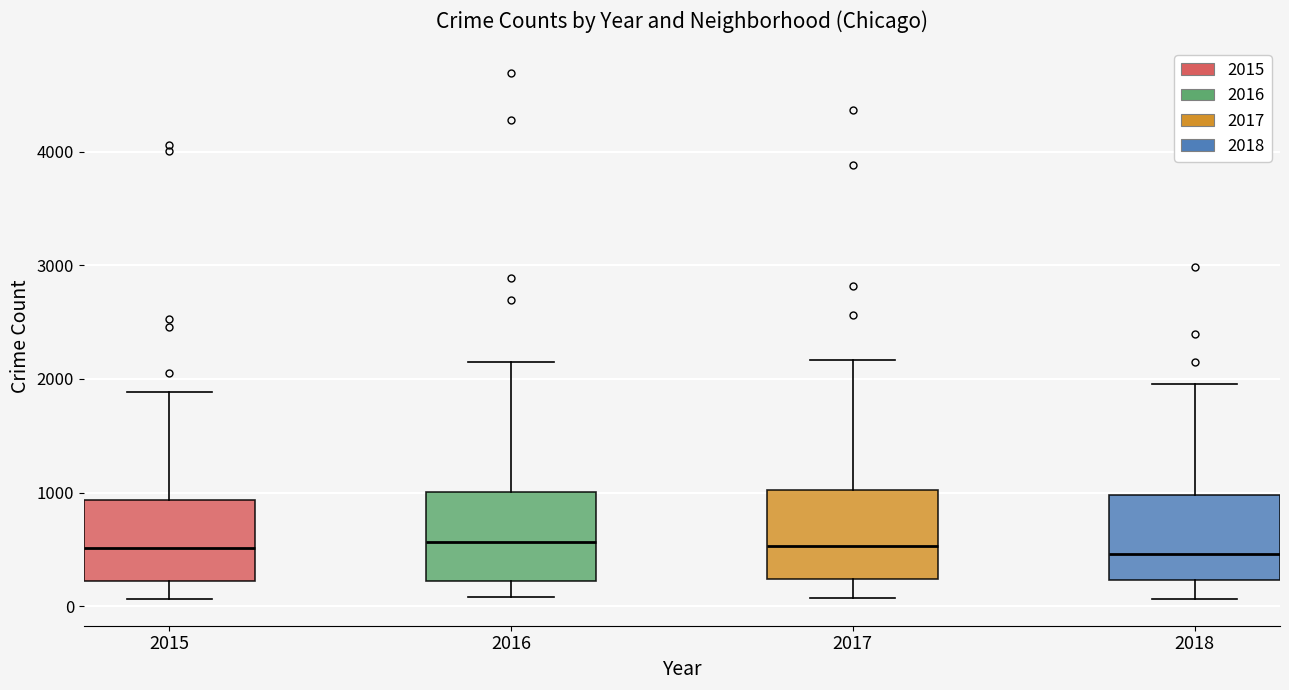

Reading left to right, read every box against the y-axis: the position of its median line, the range the box covers, and the ends of its whiskers. The values are not printed on the chart, so give them approximately, as read against the axis.

2015: median 500, box 200 to 900, whiskers 100 to 1900
2016: median 600, box 200 to 1000, whiskers 100 to 2200
2017: median 500, box 200 to 1000, whiskers 100 to 2200
2018: median 500, box 200 to 1000, whiskers 100 to 2000